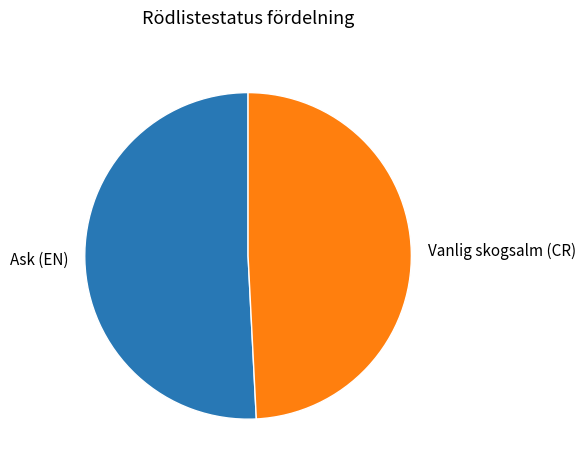

Do Ask (EN) and Vanlig skogsalm (CR) together represent more than half of the pie?

Yes